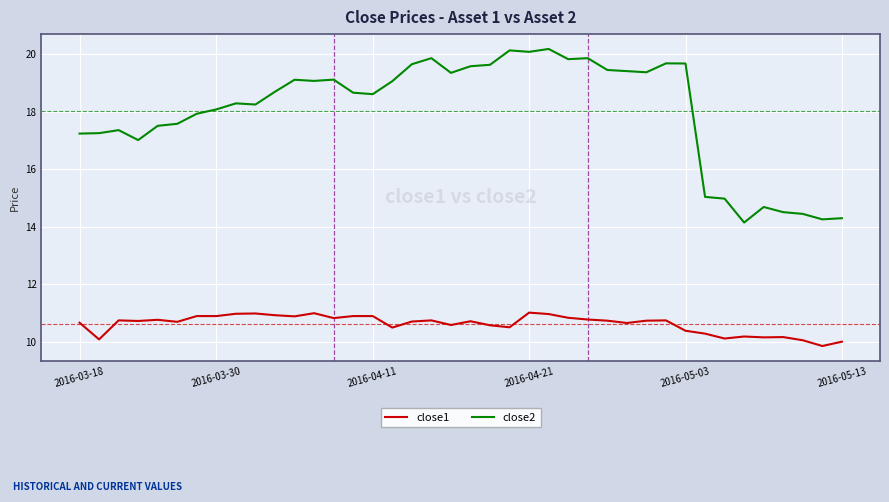

What is the minimum value shown in the chart?

9.9